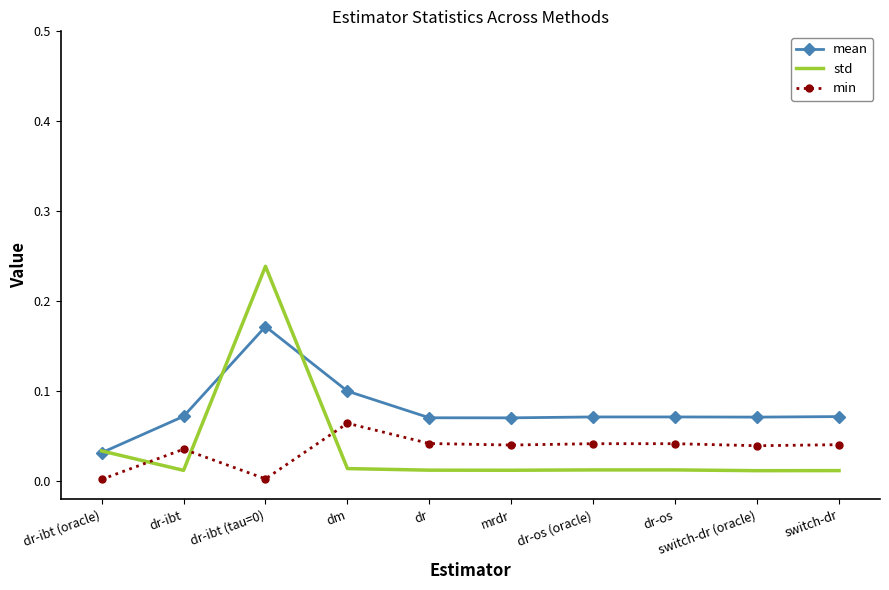

Rank the series at dr-os from highest to lowest value.

mean, min, std